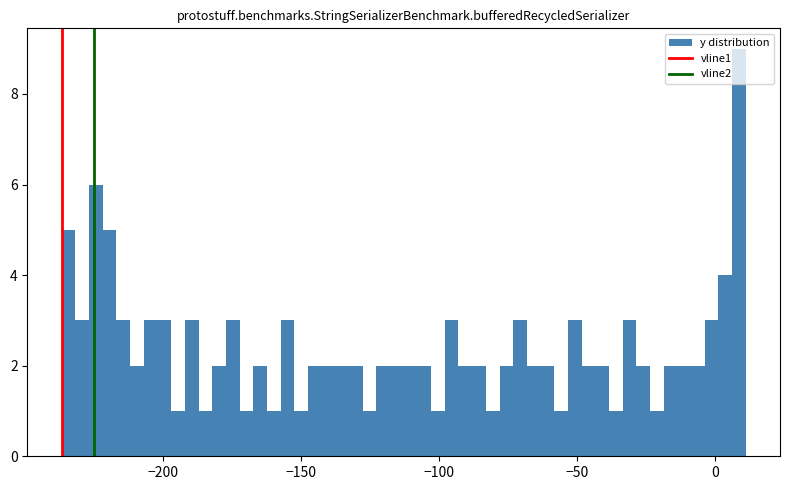

Around what value on the x-axis is the tallest bar? Give the approximate position of its centre, as read against the axis.

10